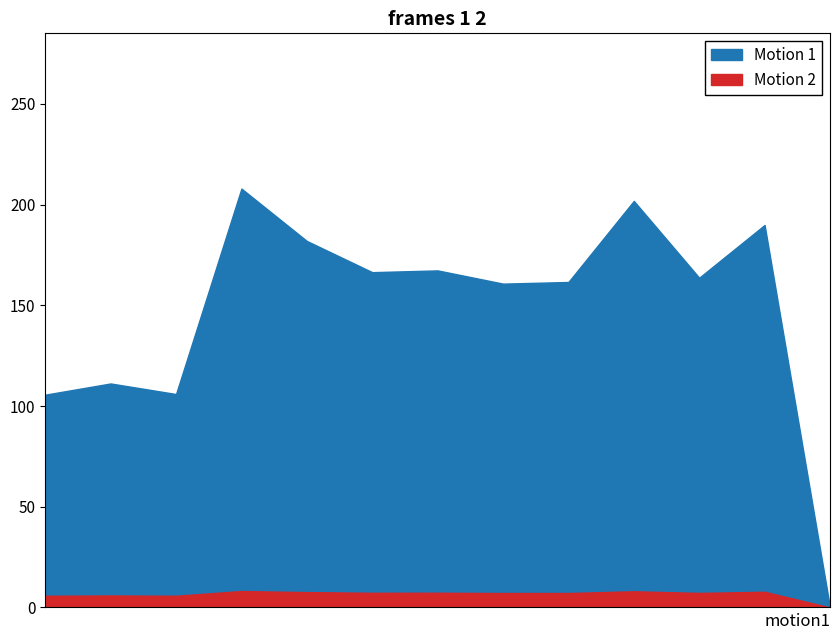

True or false: area has a value of 167.3 at 41588.875.

True